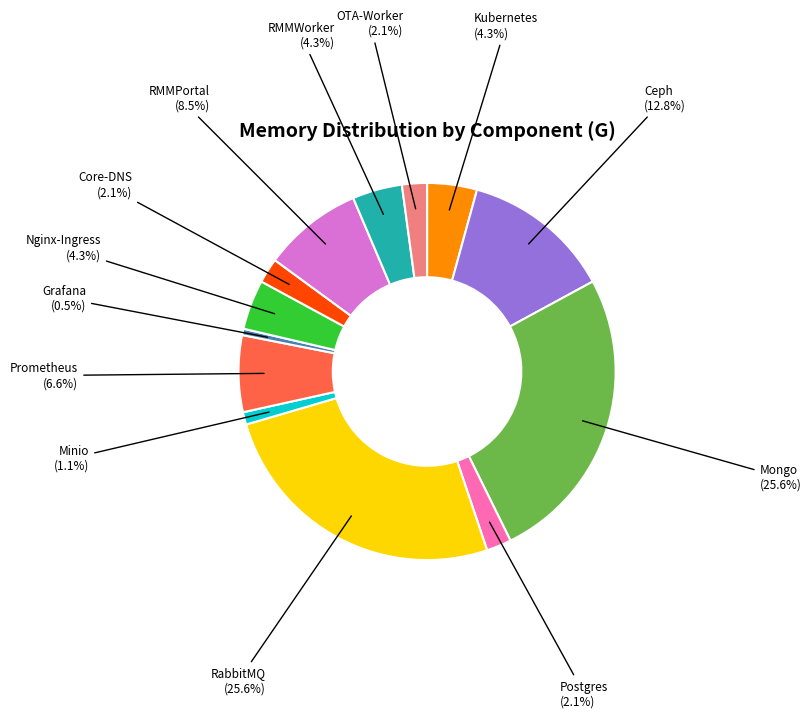

Between RabbitMQ and Ceph, which is larger?

RabbitMQ